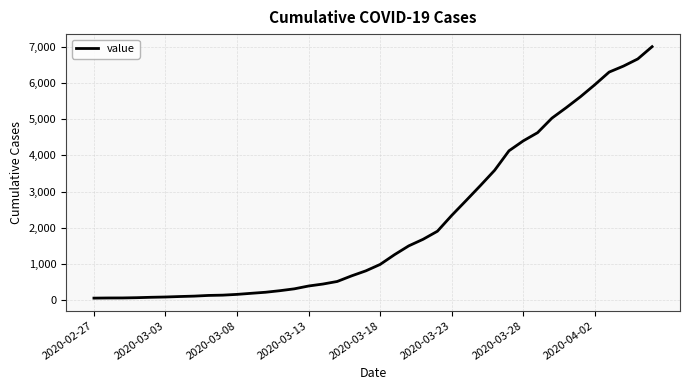

What is the difference between the maximum and minimum values?

6931